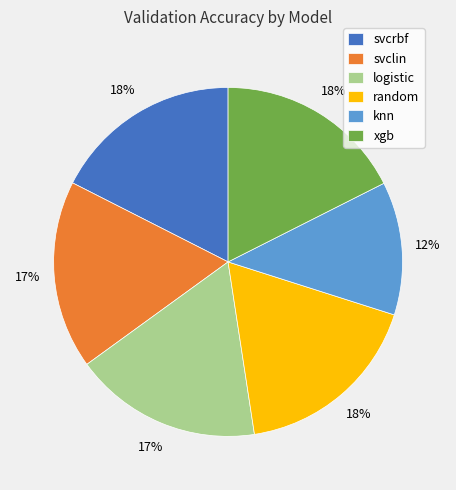

Does svcrbf account for over 50% of the chart?

No